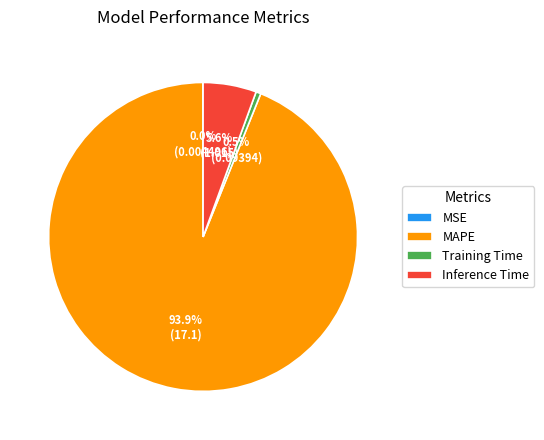

Which slice is the largest?

MAPE